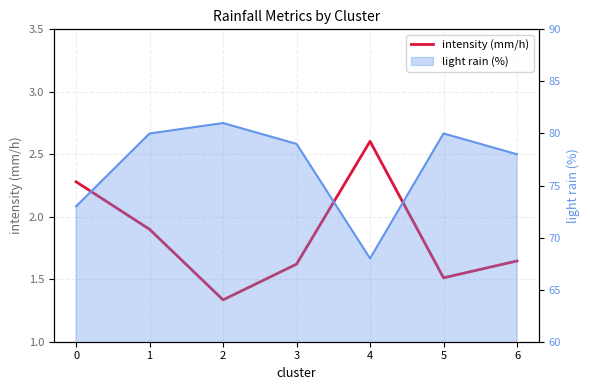

List the labels in order of value, largest first.

4, 0, 1, 6, 3, 5, 2